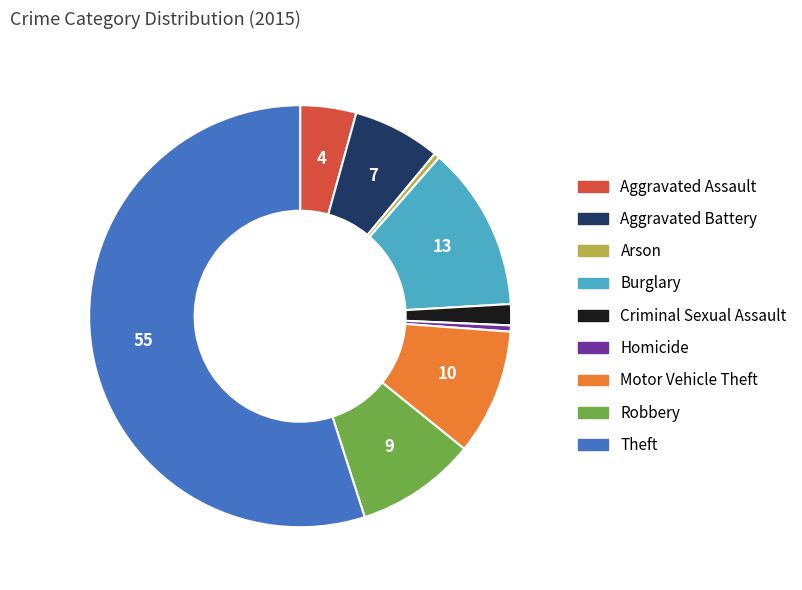

What is the largest slice in the pie chart?

Theft